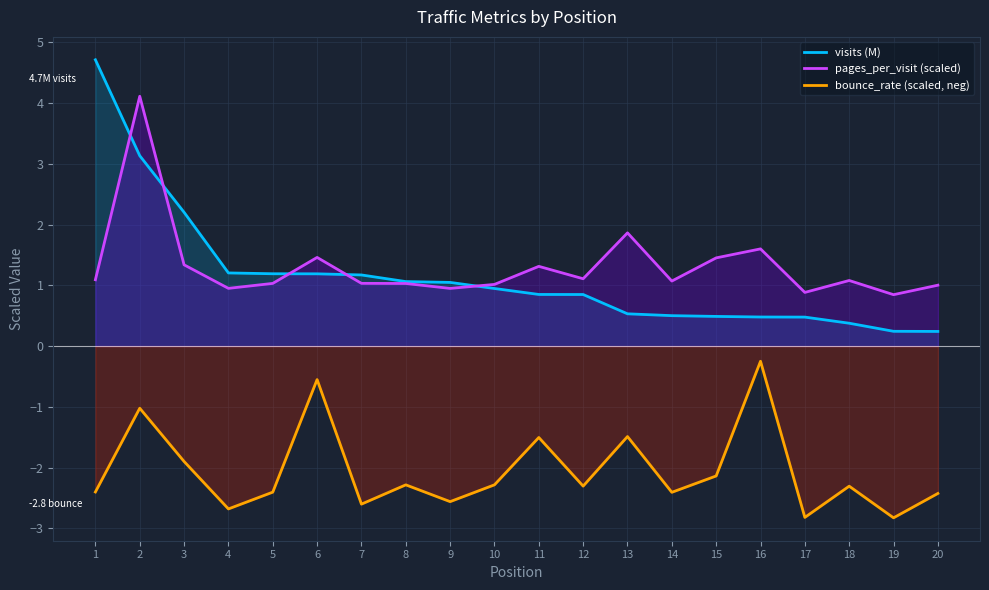

Read the visits (M) value at 12.

0.8